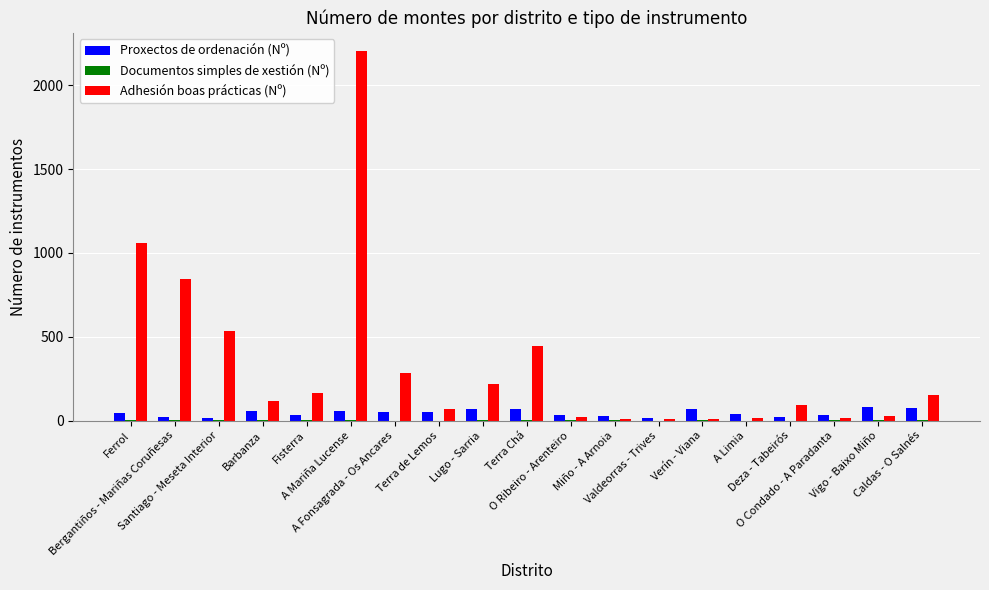

True or false: Proxectos de ordenación (Nº) has a value of 68 at Verín - Viana.

True